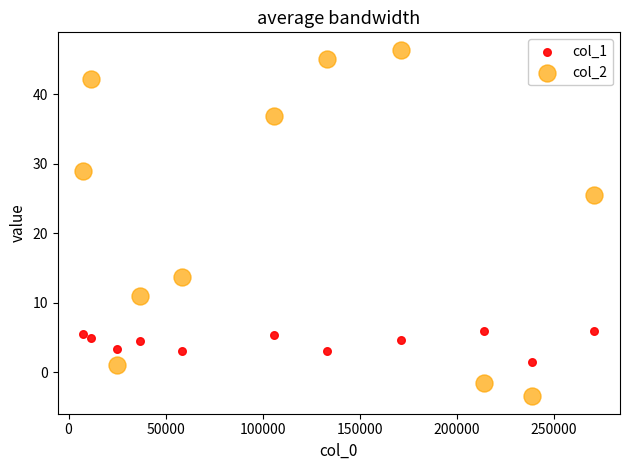

Which series reaches the maximum Y coordinate?

col_2